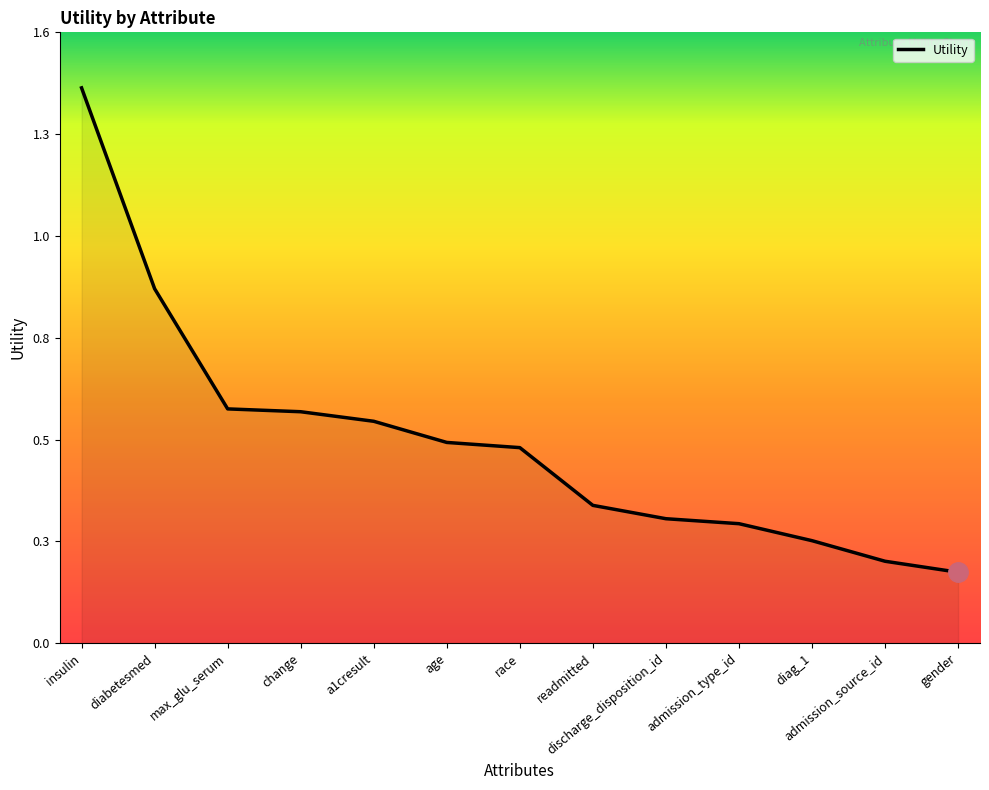

What is the label of the 2nd point from the right?

admission_source_id